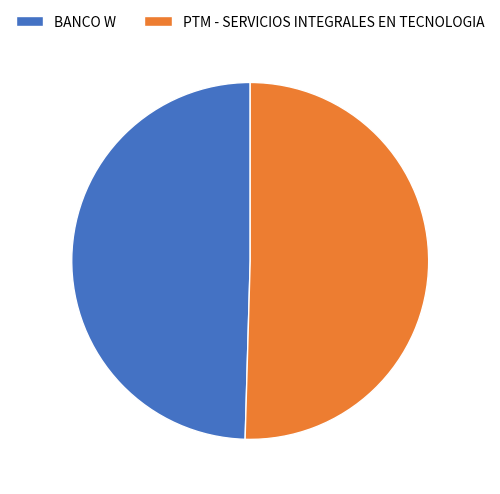

True or false: PTM - SERVICIOS INTEGRALES EN TECNOLOGIA accounts for 56% of the total.

False